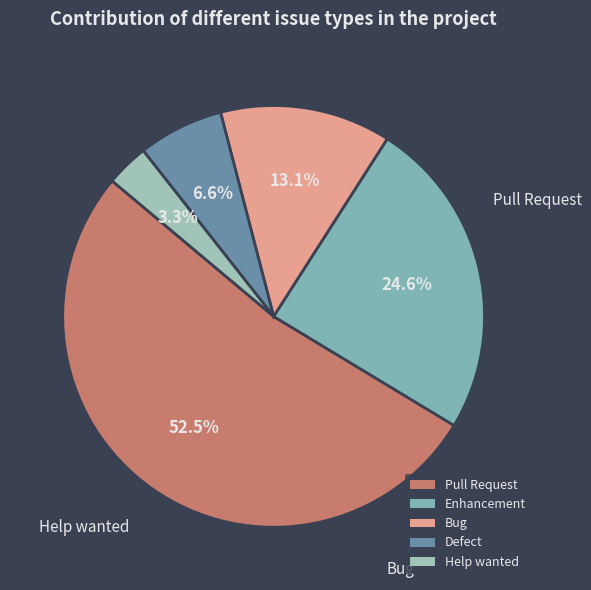

What is the smallest slice in the pie chart?

Help wanted